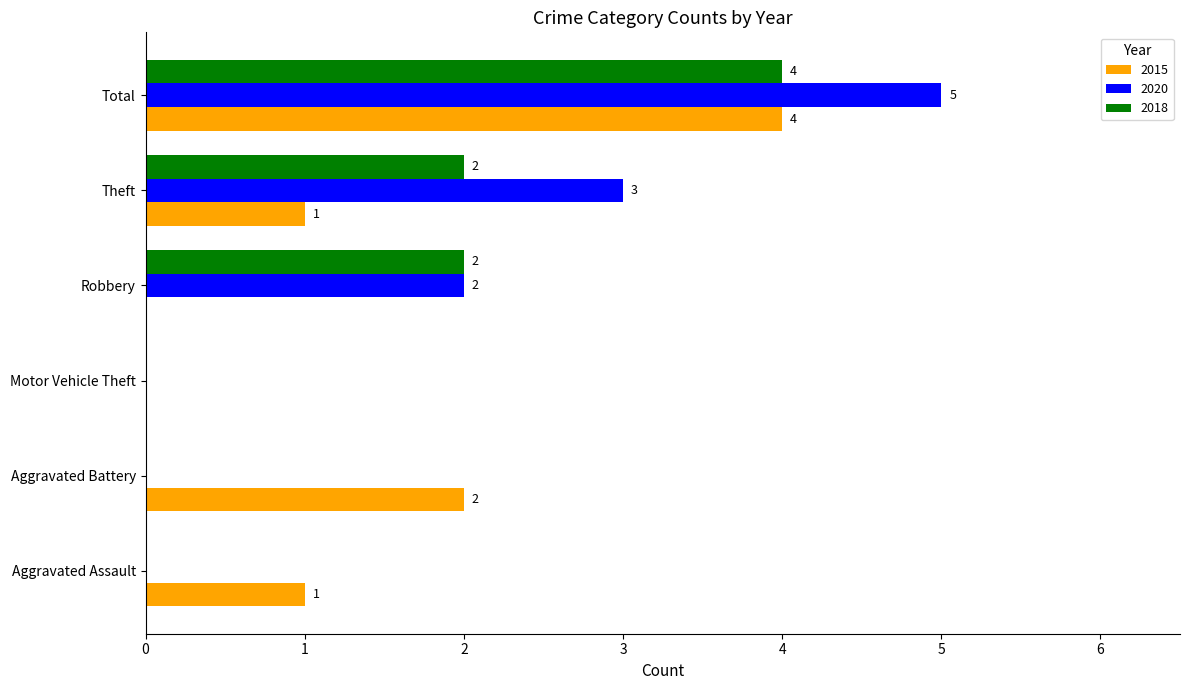

What is the sum of all 2015 values?

8